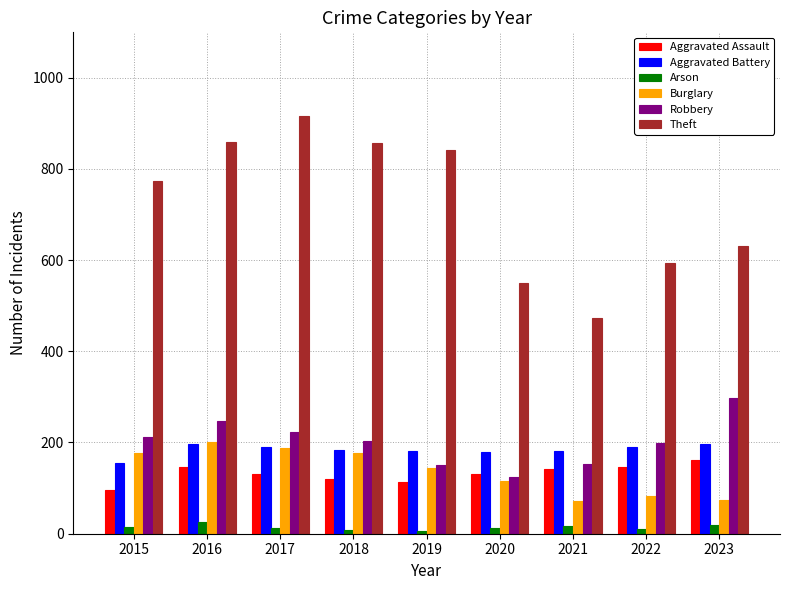

Count the number of data series in this chart.

6